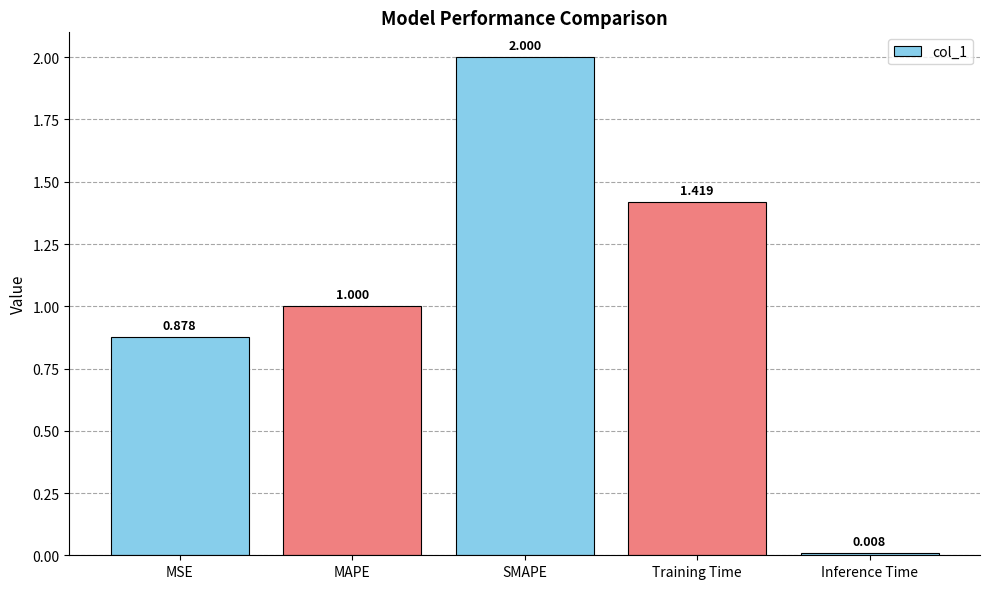

Which has a higher value, Training Time or Inference Time?

Training Time